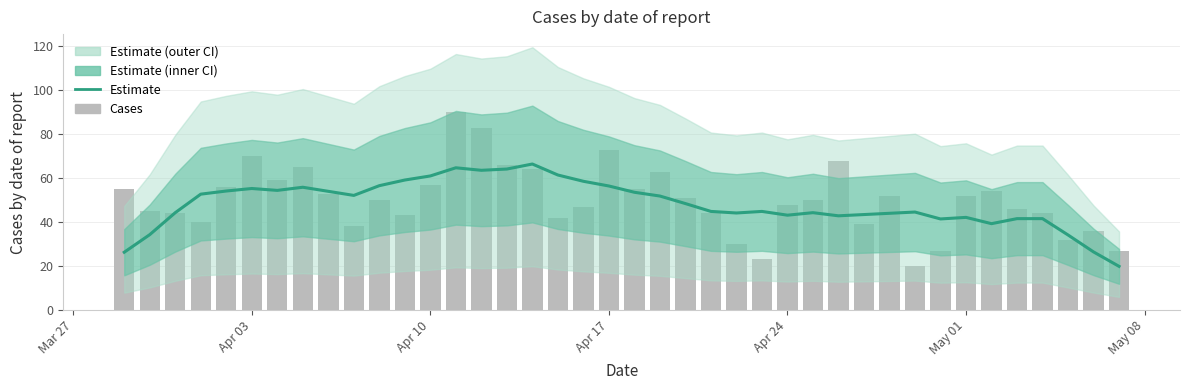

Is it true that Estimate equals 61.9 at 29?

False